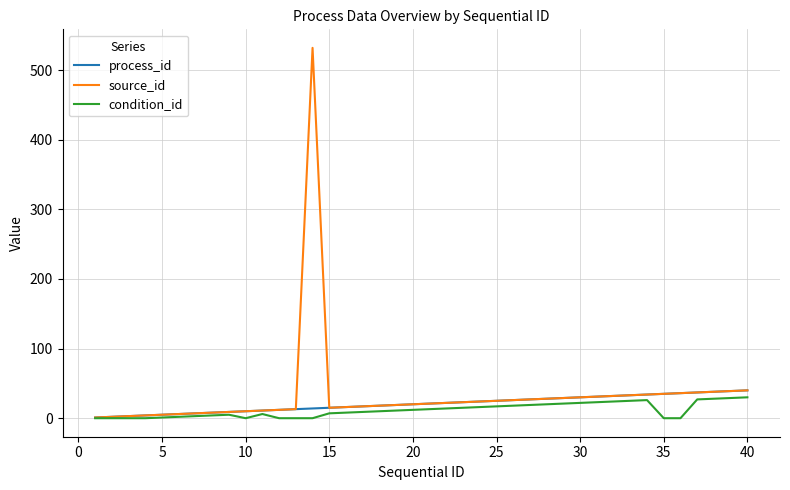

In source_id, how many points are lower than both neighbors (excluding endpoints)?

1